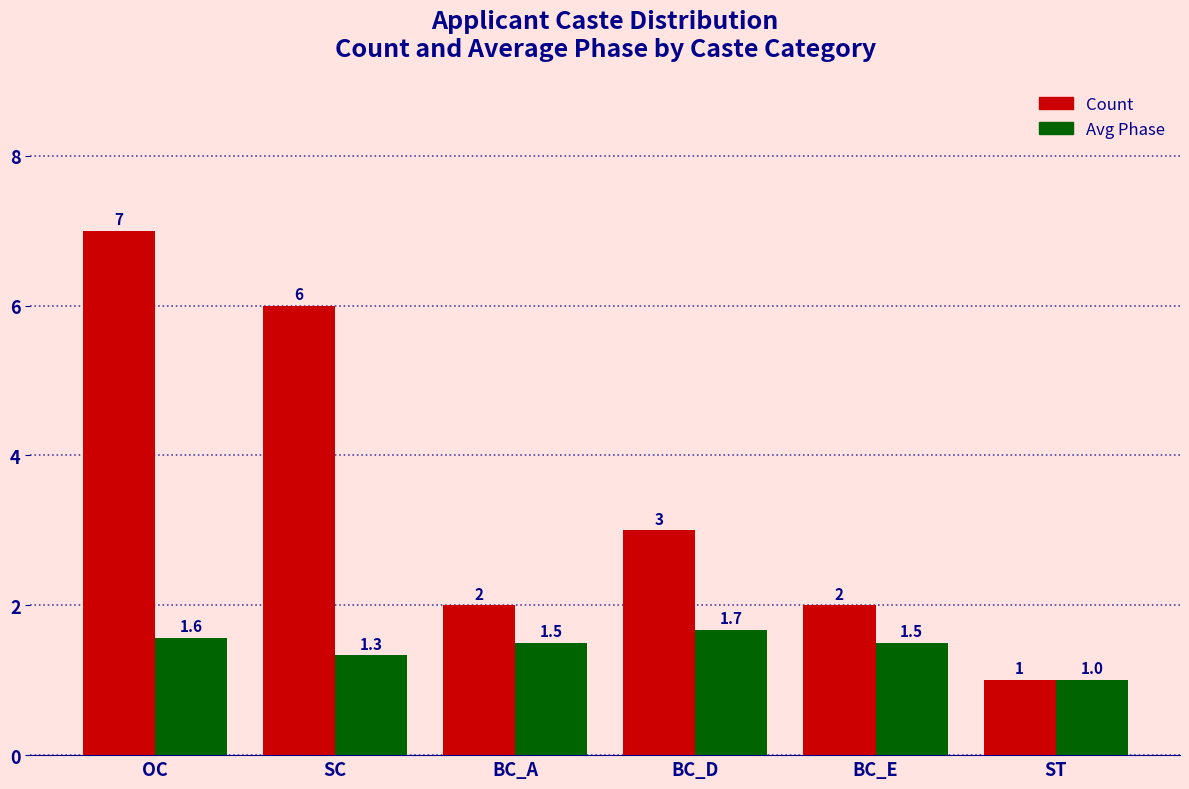

Rank the series by their maximum value, from lowest to highest.

Avg Phase, Count